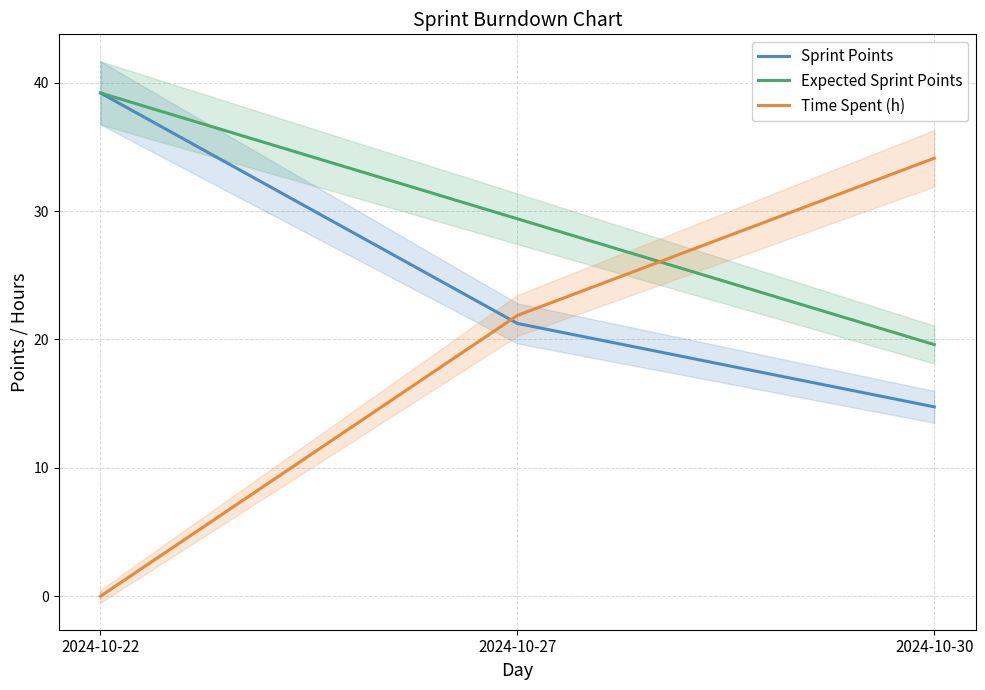

Where is Sprint Points nearest to the value 26?

2024-10-27